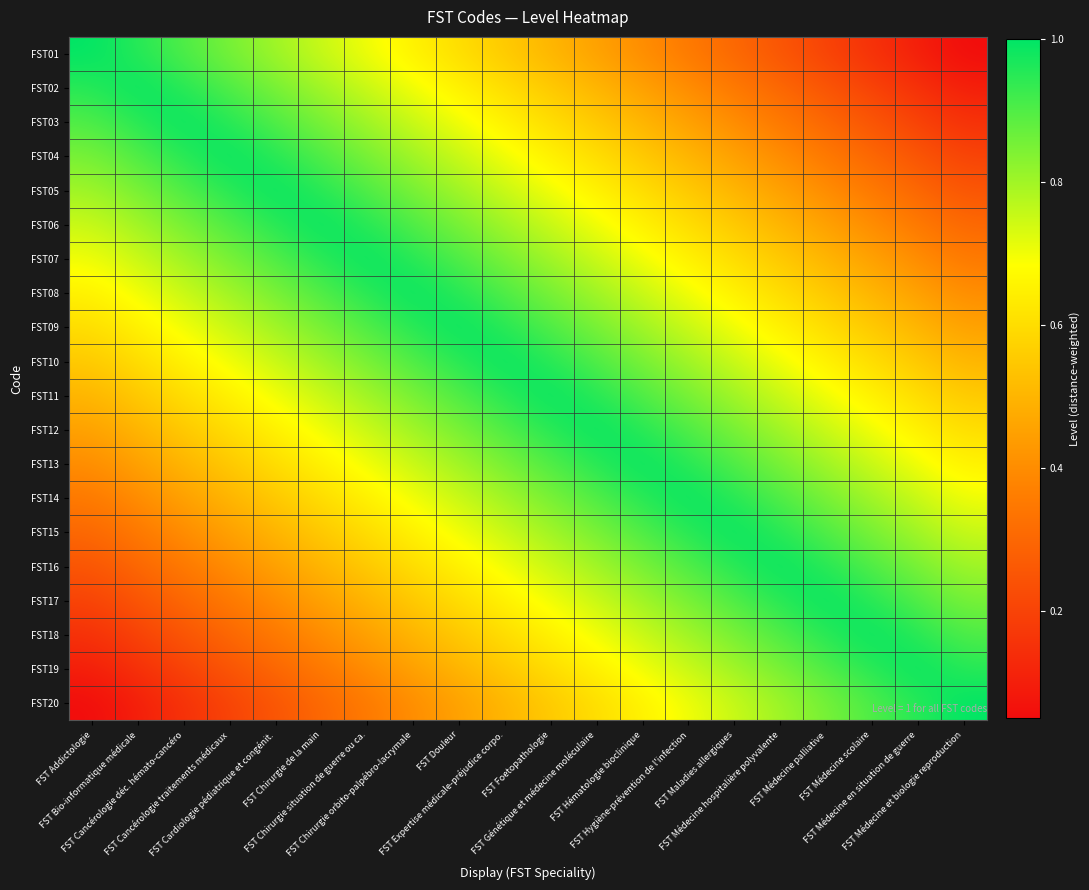

What is the spread (max minus min) of values at FST Médecine en situation de guerre?

0.9